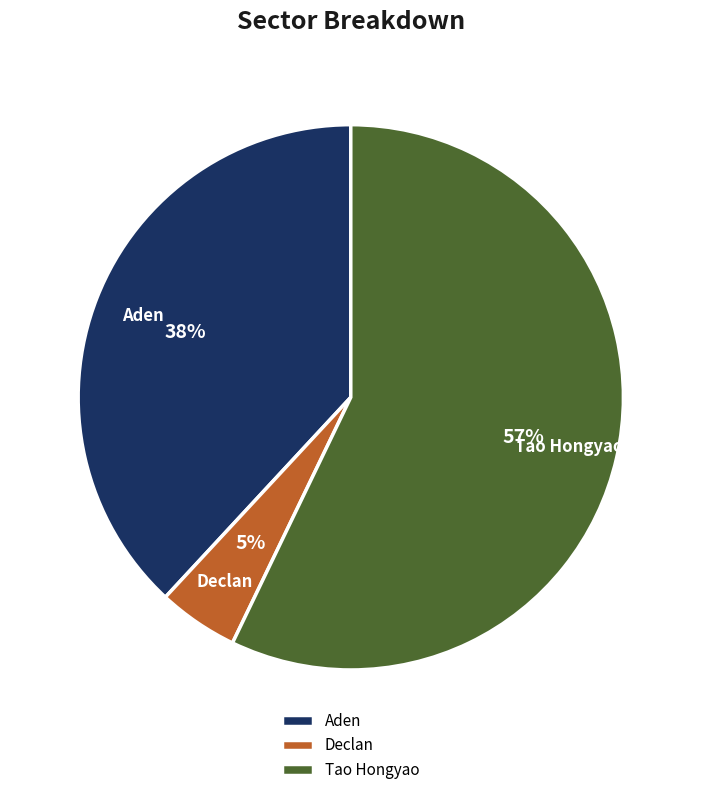

Does any single category account for the majority?

Yes